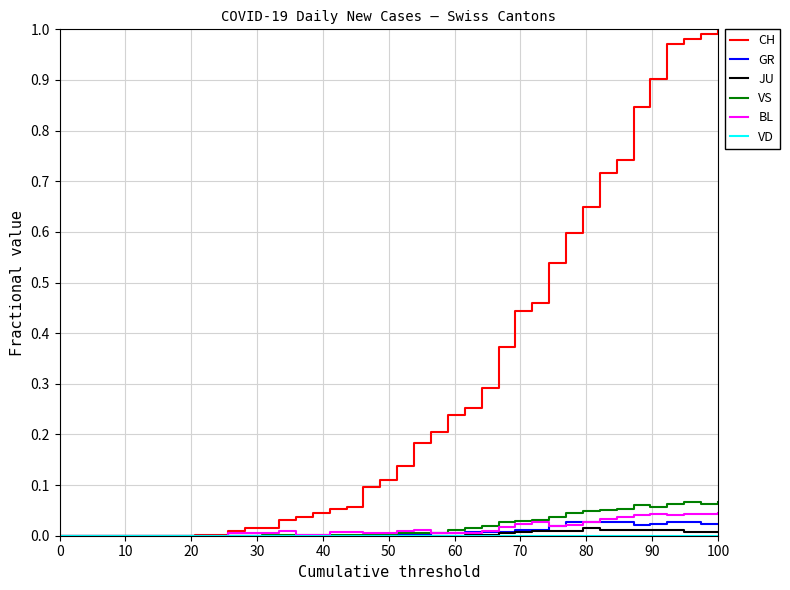

Which series has the largest range (max minus min)?

CH